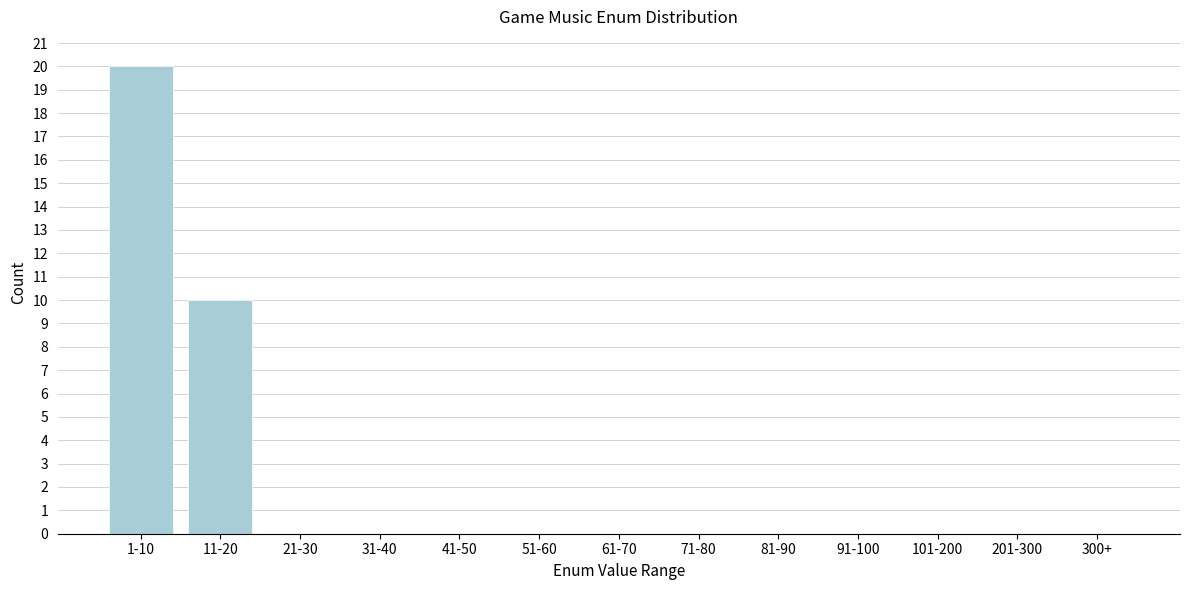

Reading right to left, list all the values displayed in this chart.

300+=0	201-300=0	101-200=0	91-100=0	81-90=0	71-80=0	61-70=0	51-60=0	41-50=0	31-40=0	21-30=0	11-20=10	1-10=20